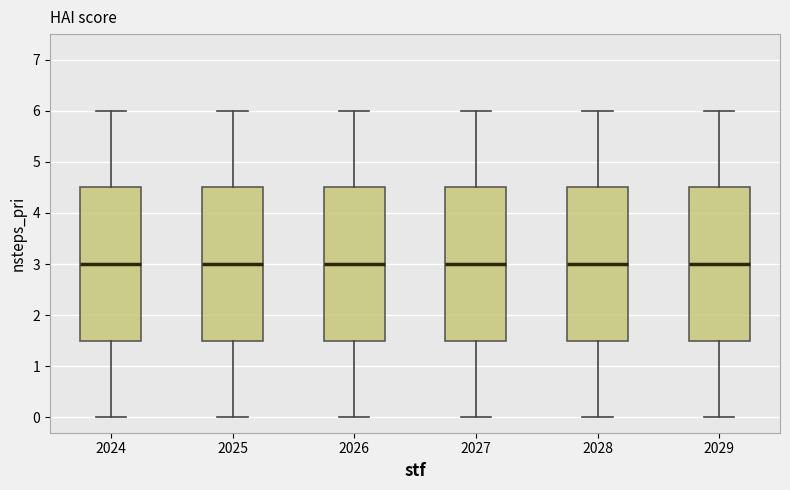

Reading left to right, transcribe this box plot: for each box, give where its median line is, the range the box spans, and where its two whiskers end, as read against the y-axis. The values are not printed on the chart, so give them approximately, as read against the axis.

2024: median 3.0, box 1.5 to 4.5, whiskers 0.0 to 6.0
2025: median 3.0, box 1.5 to 4.5, whiskers 0.0 to 6.0
2026: median 3.0, box 1.5 to 4.5, whiskers 0.0 to 6.0
2027: median 3.0, box 1.5 to 4.5, whiskers 0.0 to 6.0
2028: median 3.0, box 1.5 to 4.5, whiskers 0.0 to 6.0
2029: median 3.0, box 1.5 to 4.5, whiskers 0.0 to 6.0